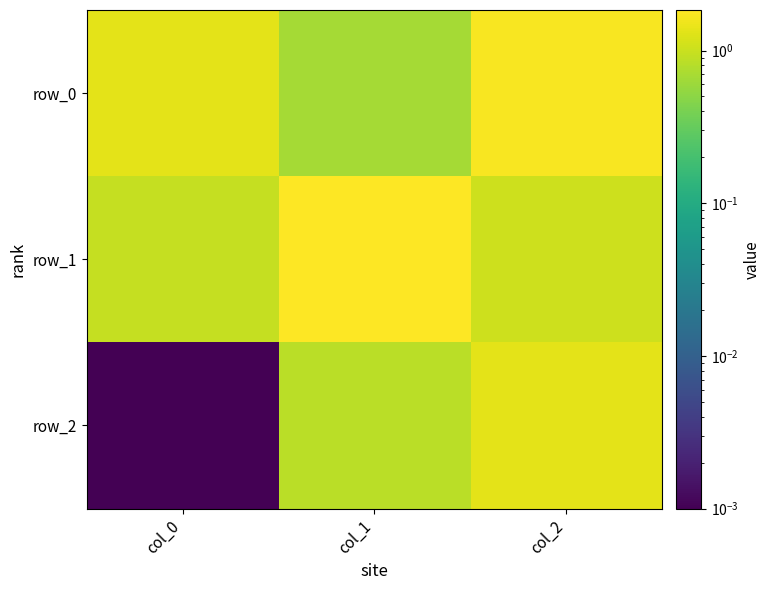

Is the value of row_0 at col_1 greater than the value of row_2 at col_1?

No